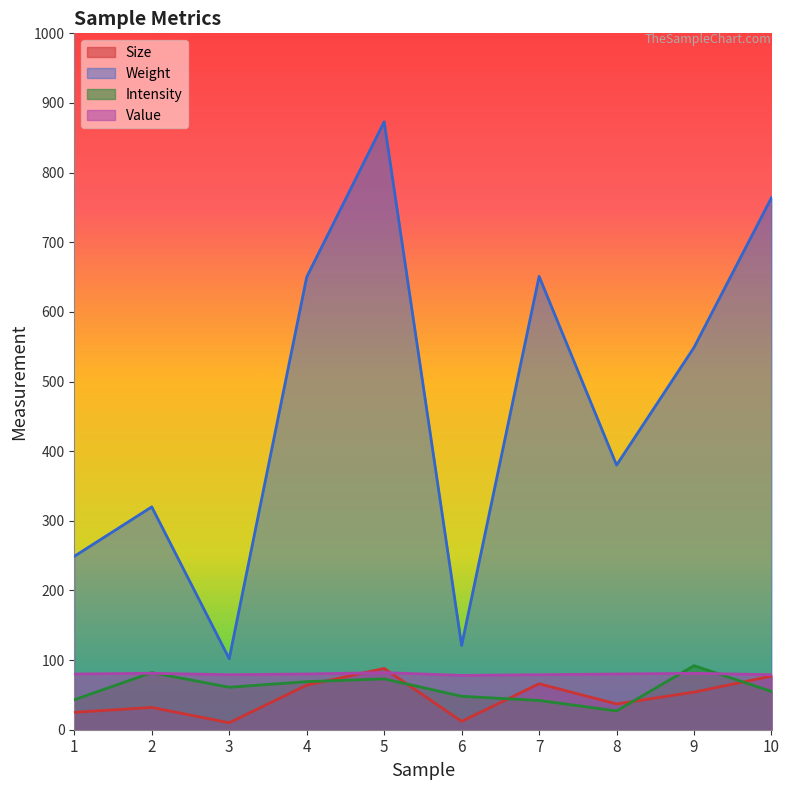

Which series has the largest range (max minus min)?

Weight